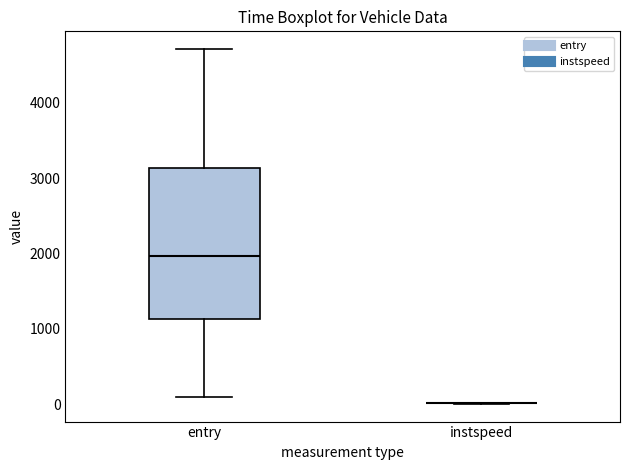

Reading left to right, transcribe this box plot: for each box, give where its median line is, the range the box spans, and where its two whiskers end, as read against the y-axis. The values are not printed on the chart, so give them approximately, as read against the axis.

entry: median 2000, box 1100 to 3100, whiskers 100 to 4700
instspeed: box collapsed to a line at 0, whiskers 0 to 0